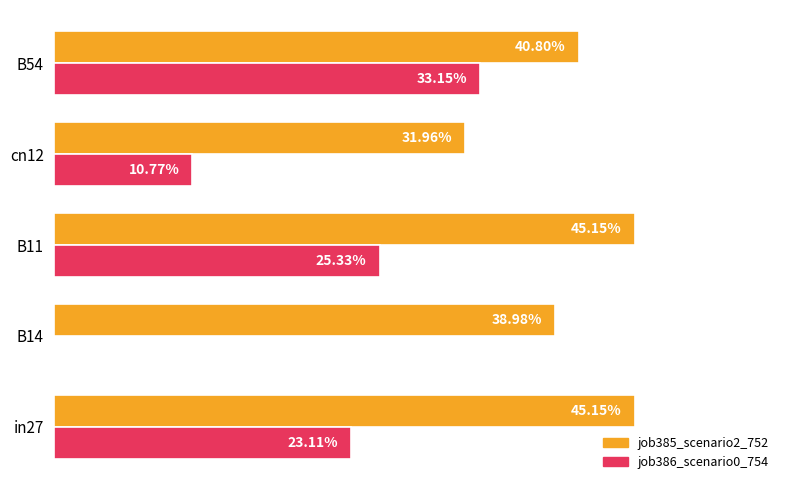

What are all the series names shown in the legend?

job385_scenario2_752, job386_scenario0_754